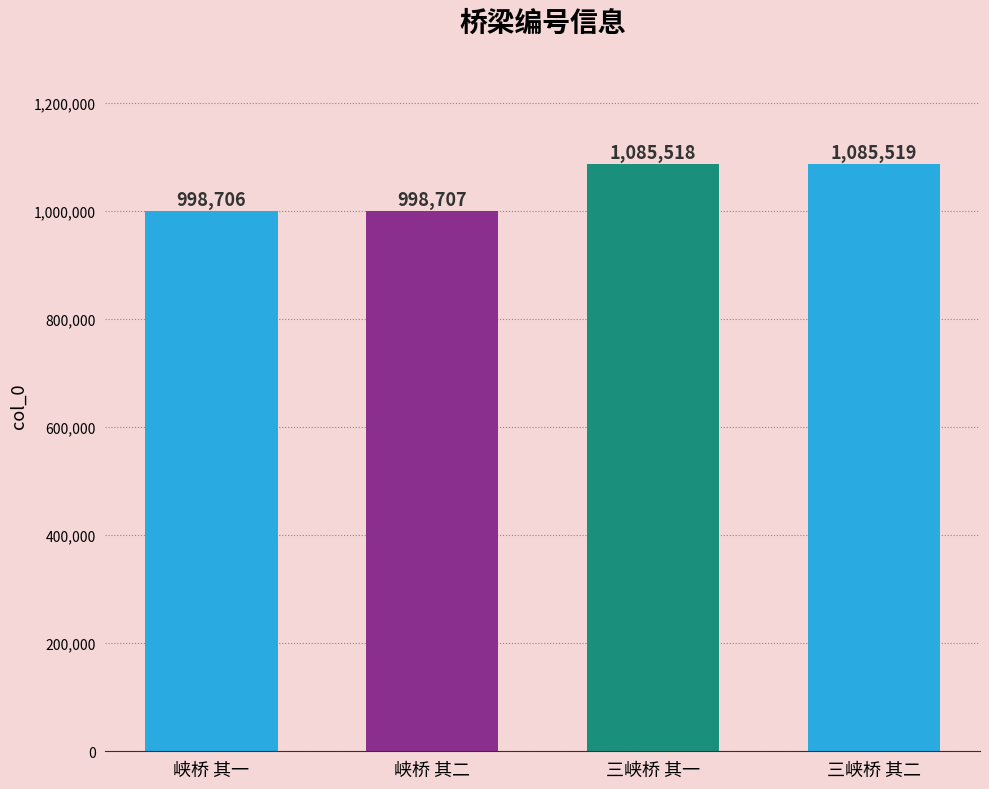

The value at 三峡桥 其二 is 663564. True or false?

False